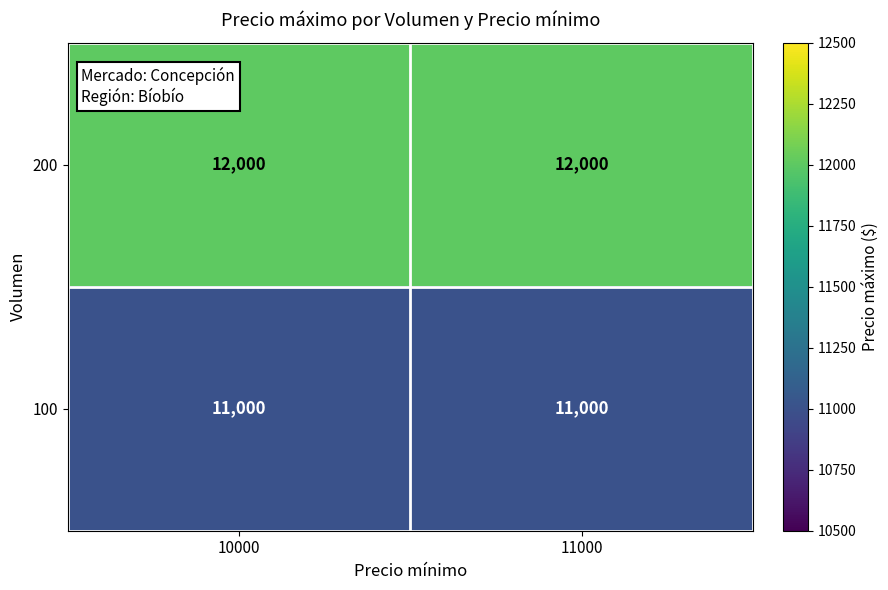

What is the smallest value displayed?

11000